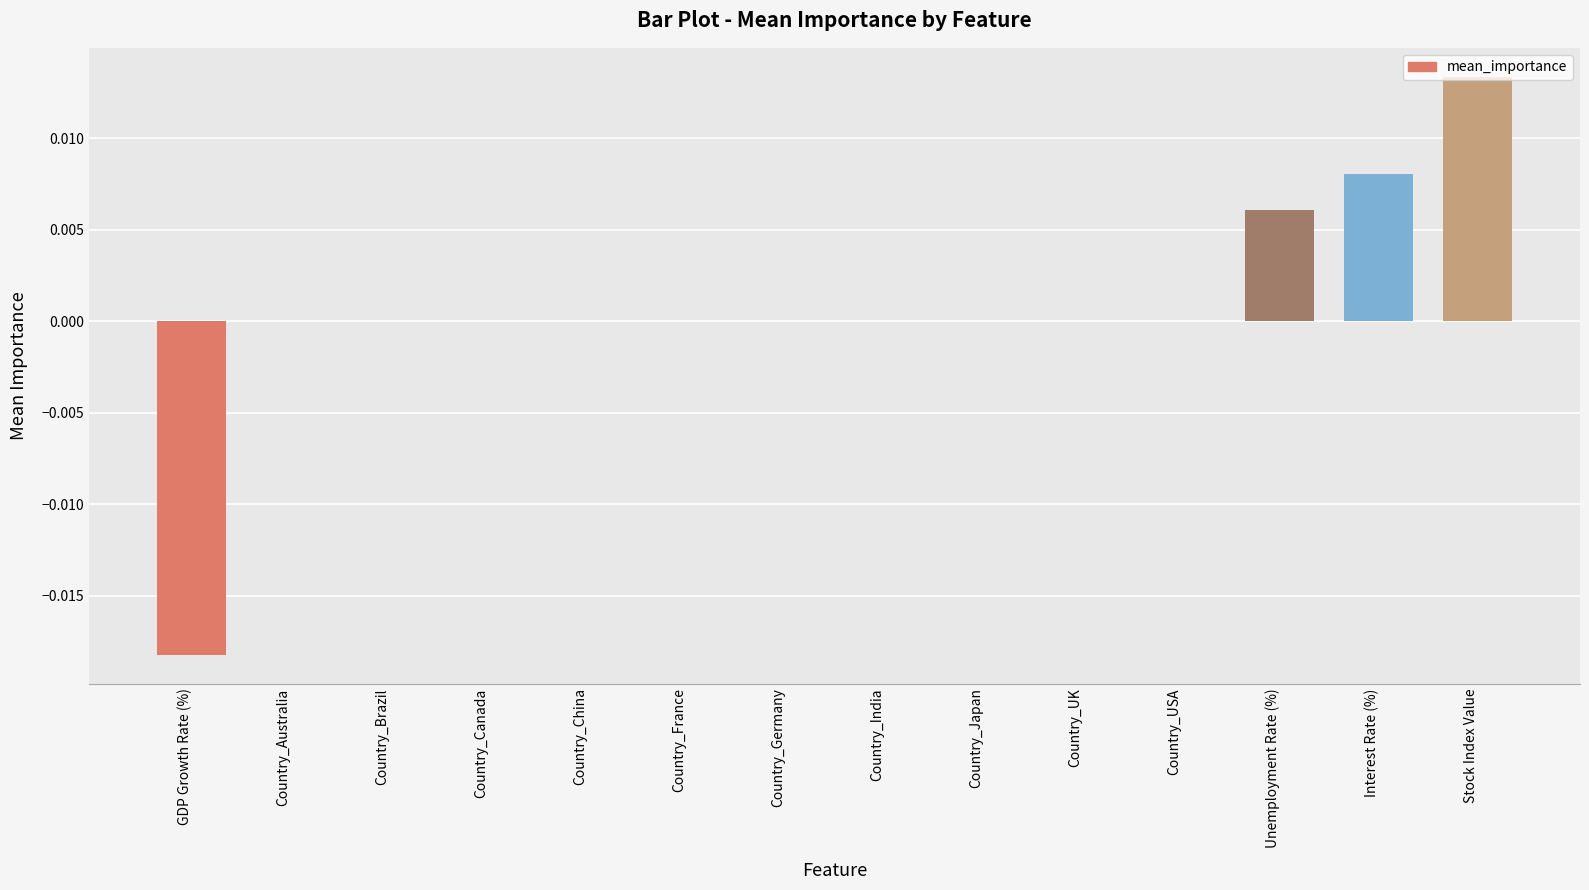

The chart shows a value of 0.0 at Country_Germany. True or false?

True